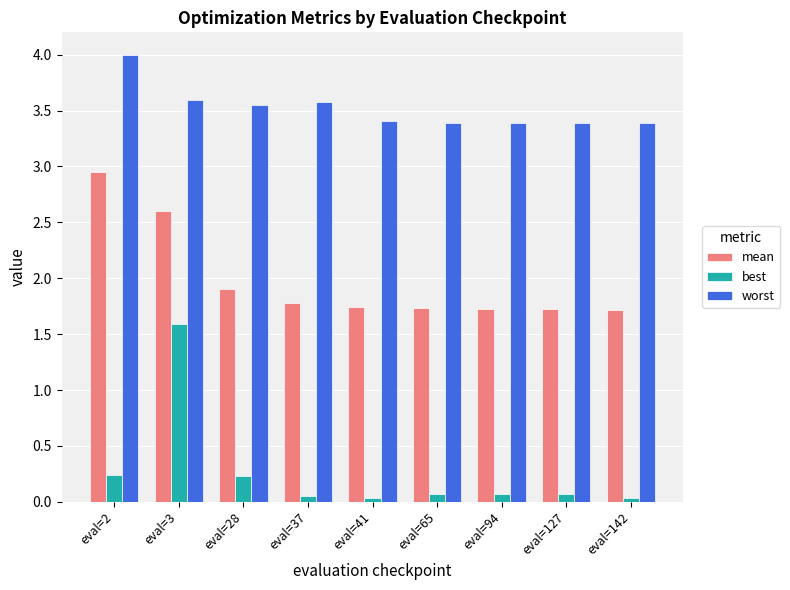

Count the number of data series in this chart.

3